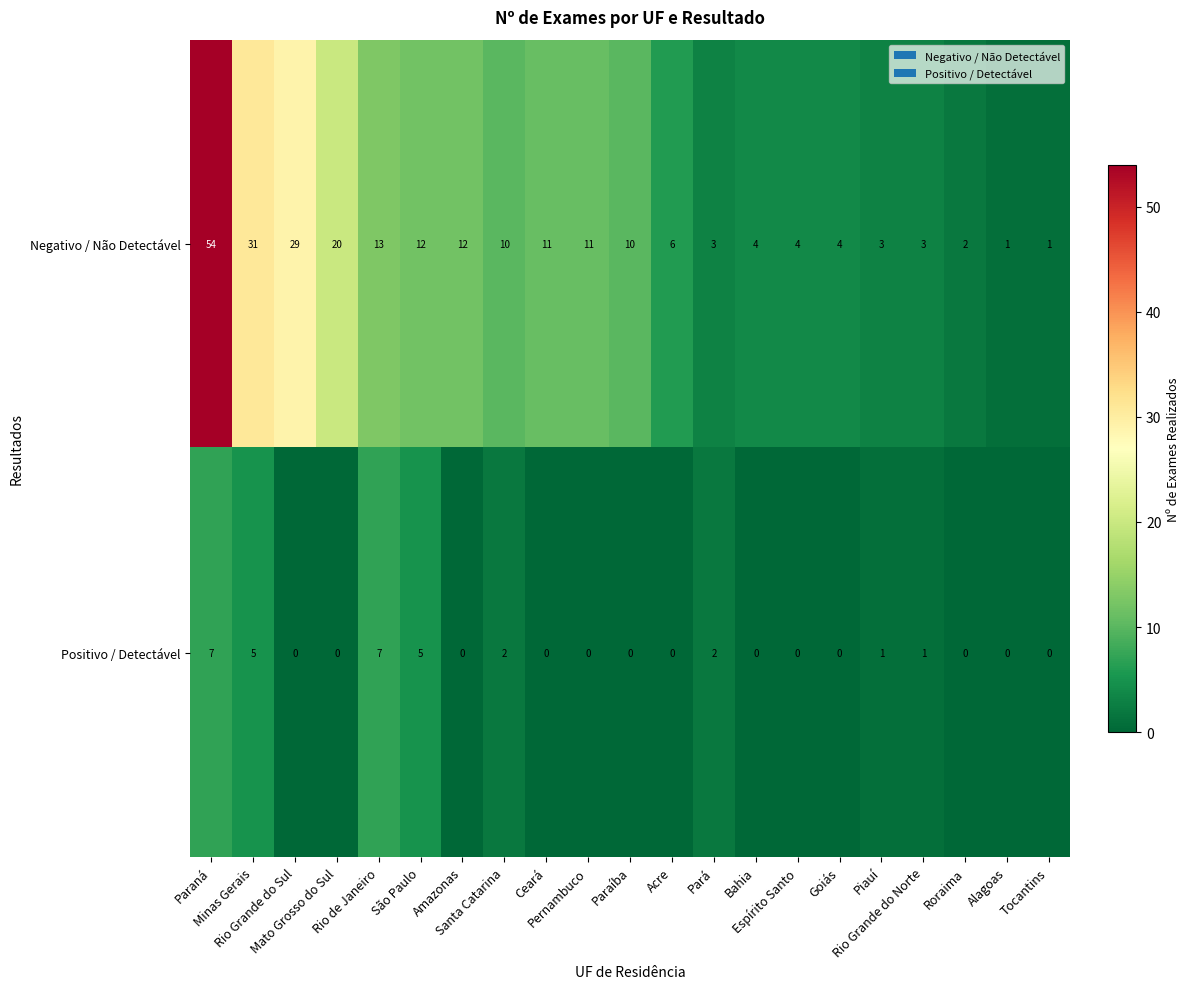

How many categories are shown in the chart?

21